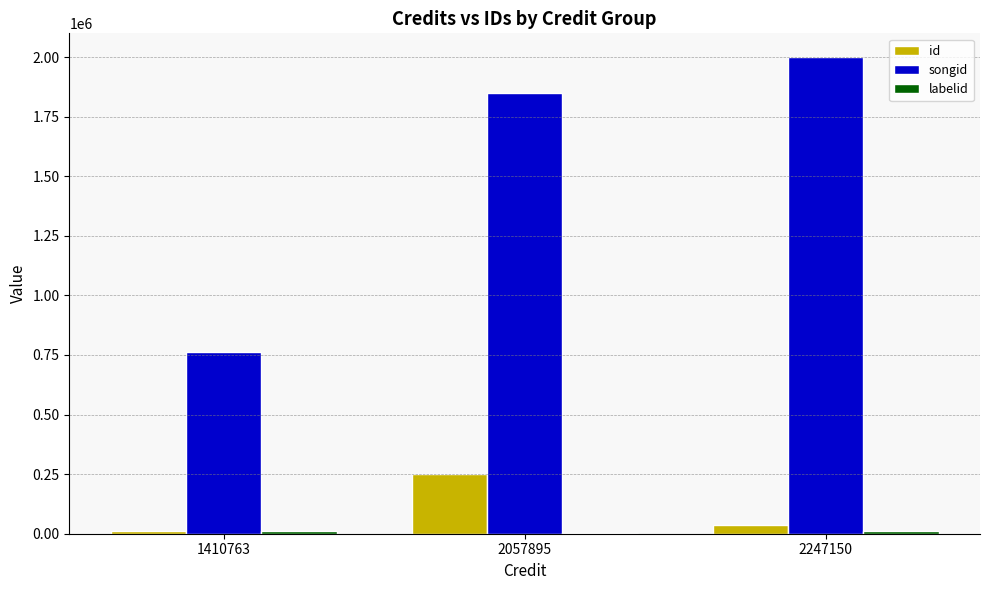

What is the maximum value for songid?

1999554